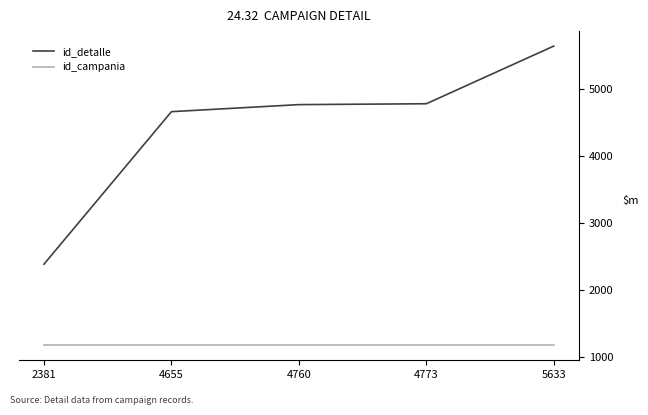

List the series in order of their peak value, lowest first.

id_campania, id_detalle